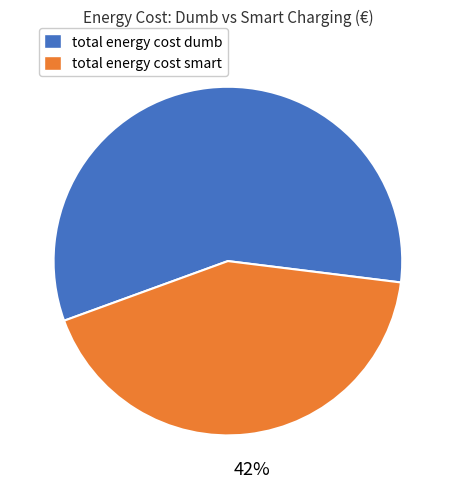

Does total energy cost dumb represent more than half of the total?

Yes